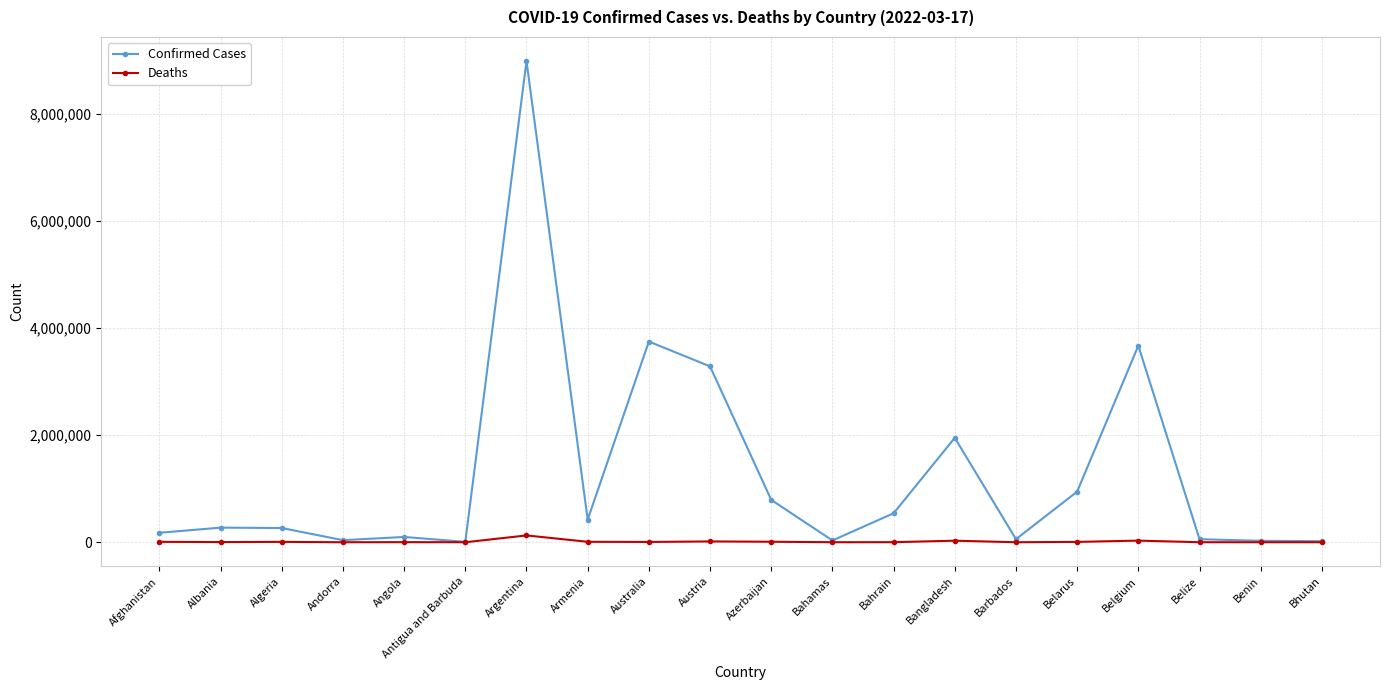

What is the total value across all series at Belgium?

3700436